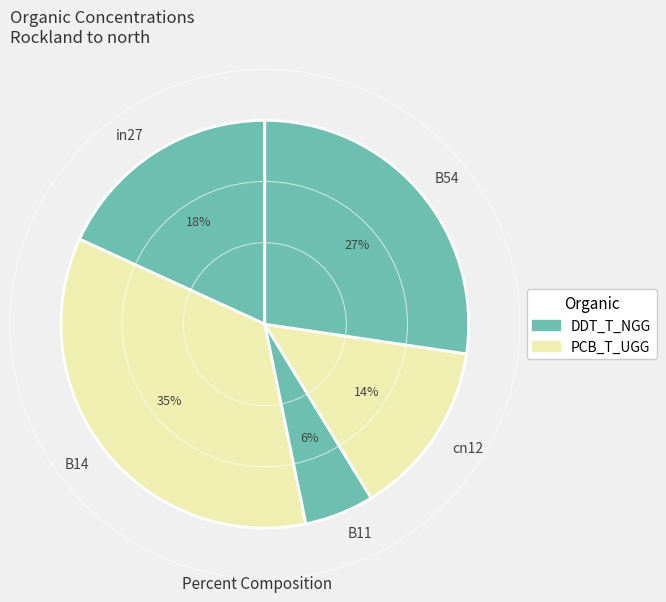

Count the number of slices in the pie.

5